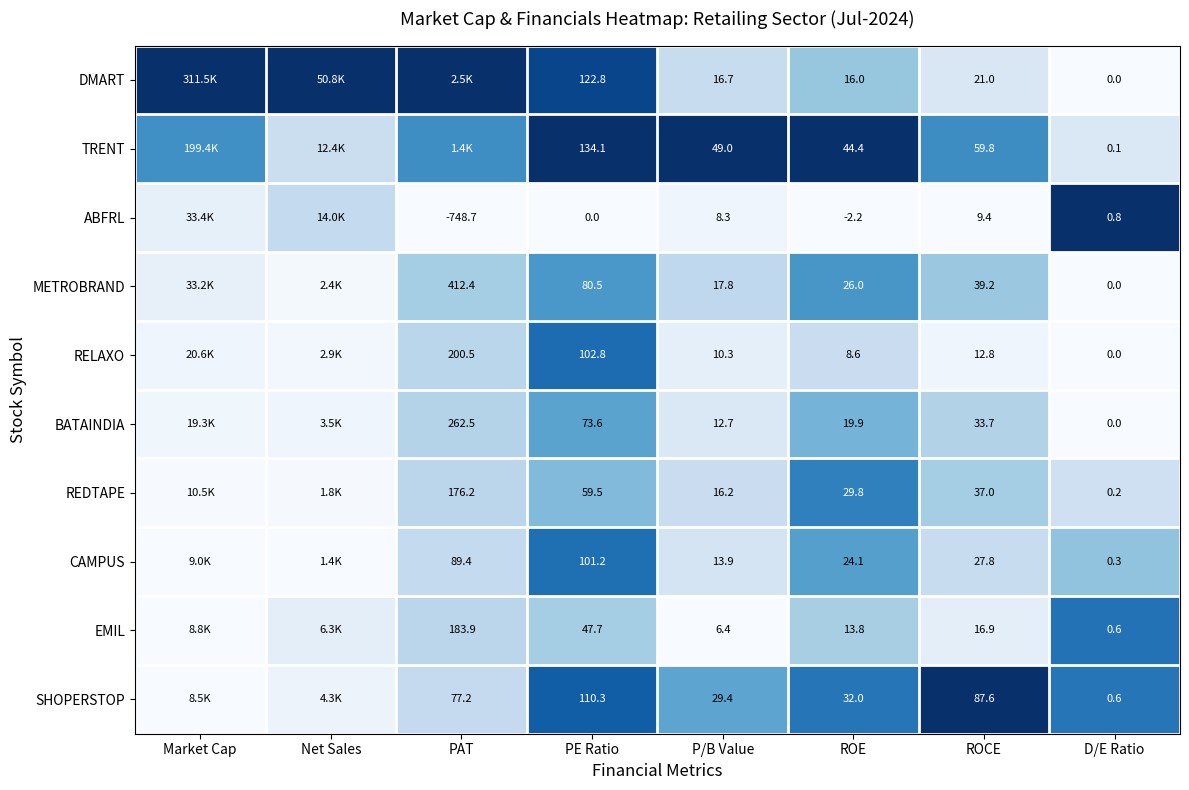

Rank the series at ROCE from highest to lowest value.

SHOPERSTOP, TRENT, METROBRAND, REDTAPE, BATAINDIA, CAMPUS, DMART, EMIL, RELAXO, ABFRL